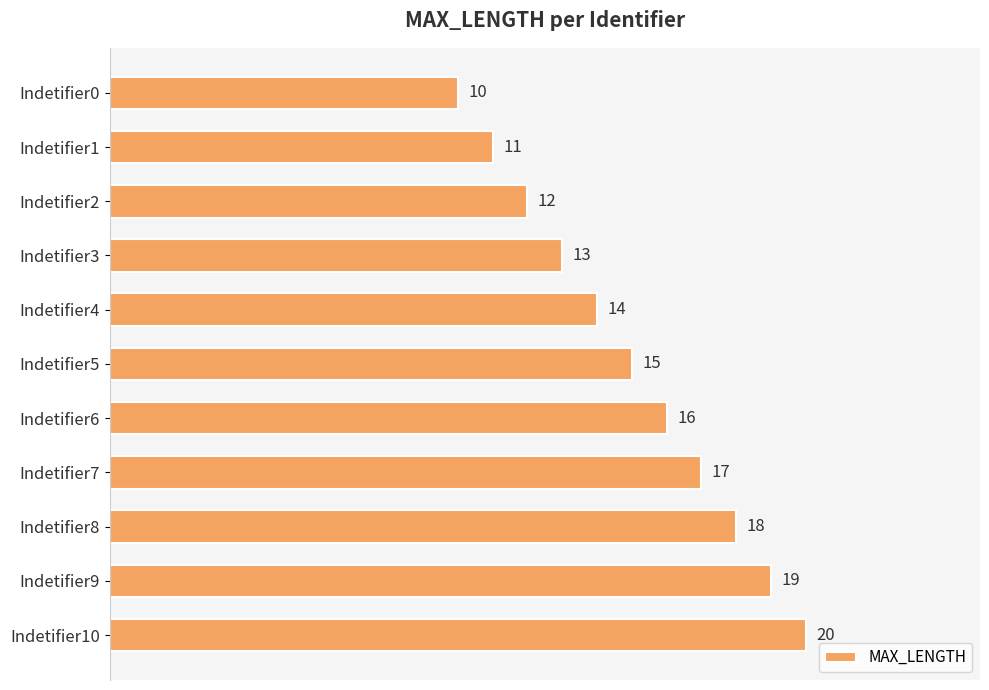

List the labels in order of value, largest first.

Indetifier10, Indetifier9, Indetifier8, Indetifier7, Indetifier6, Indetifier5, Indetifier4, Indetifier3, Indetifier2, Indetifier1, Indetifier0